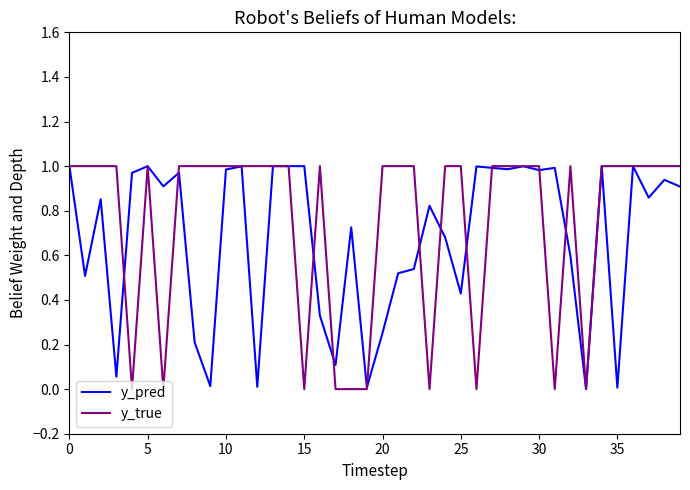

Which series has the largest range (max minus min)?

y_true